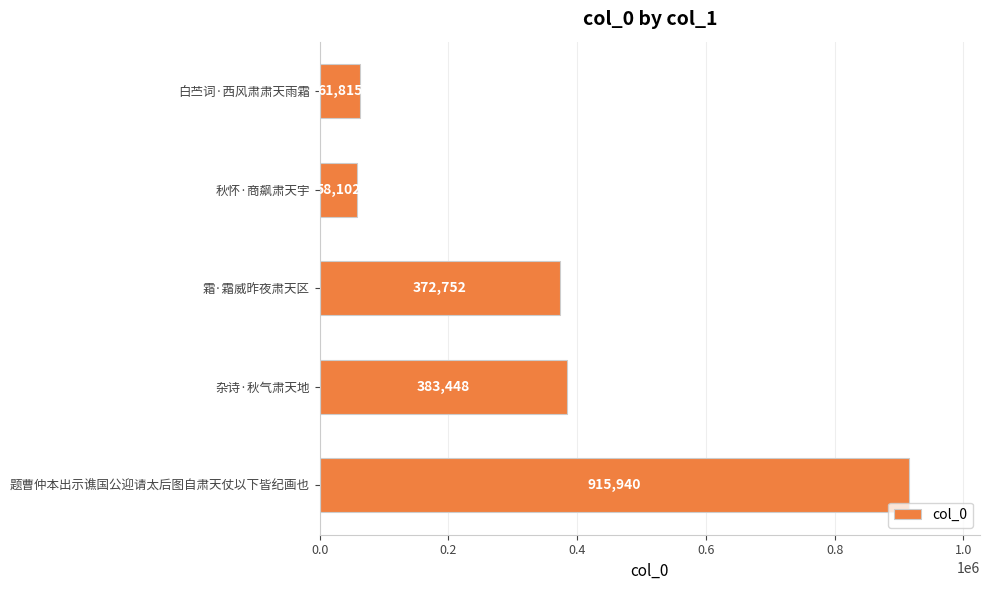

How many series are shown in this chart?

1